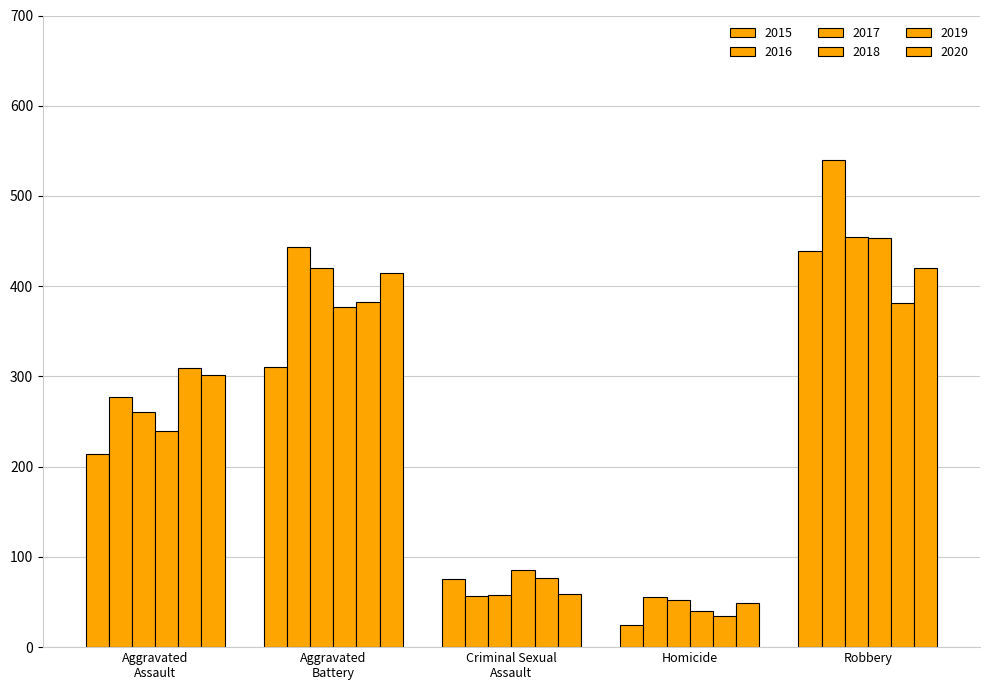

How many distinct data groups are displayed?

6